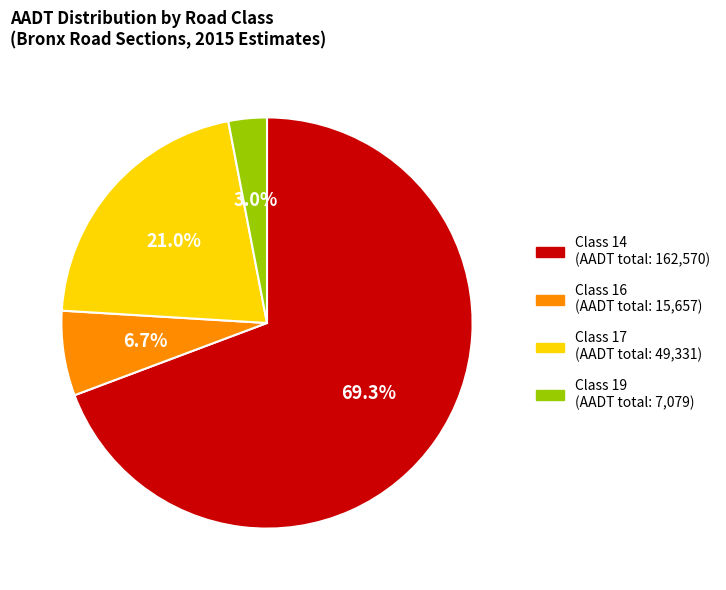

Is there any slice that represents more than half of the pie?

Yes